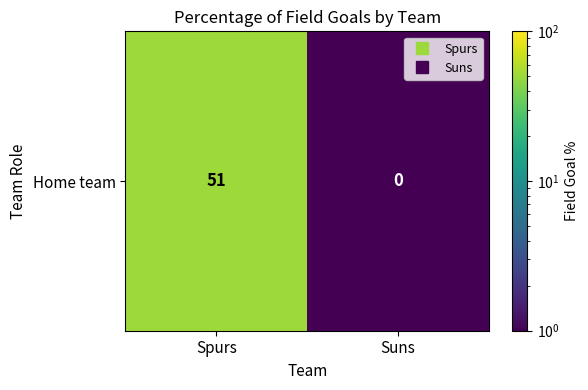

The value at Spurs is 80.2. True or false?

False